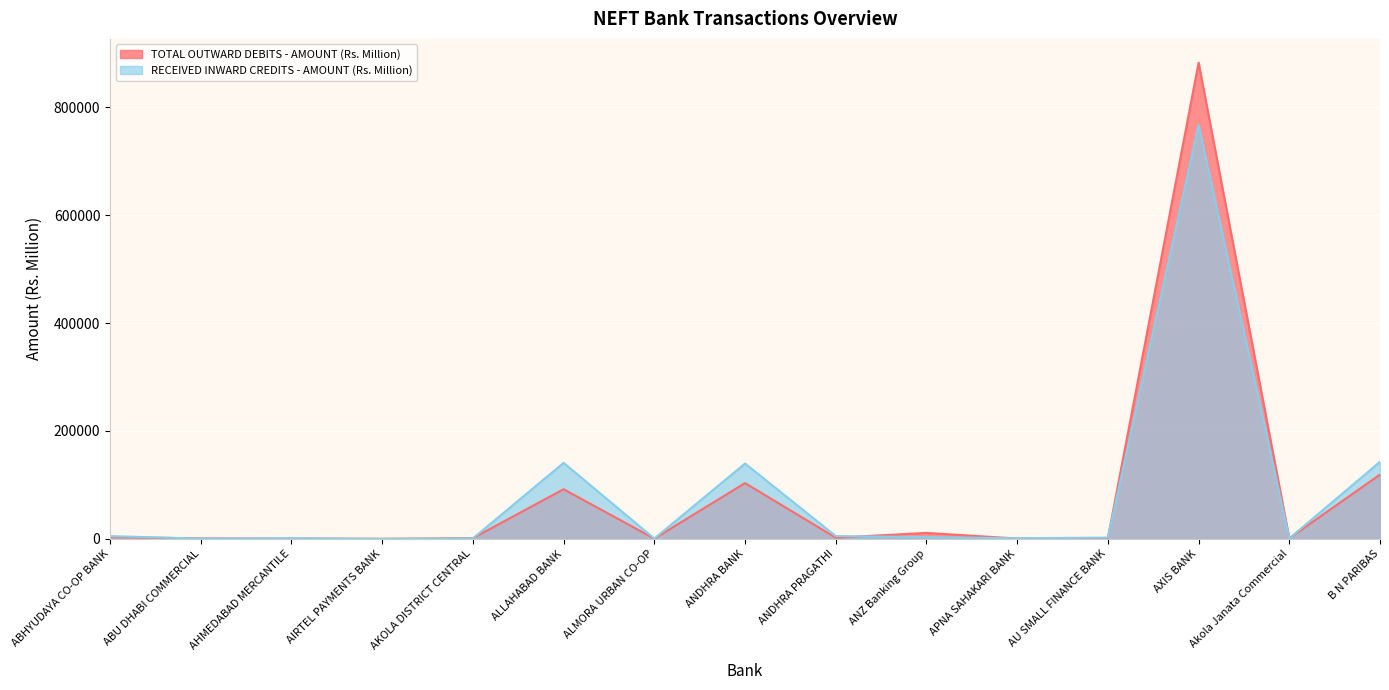

How many interior local valleys does the TOTAL OUTWARD DEBITS - NO. OF TRANSACTIONS series have?

5